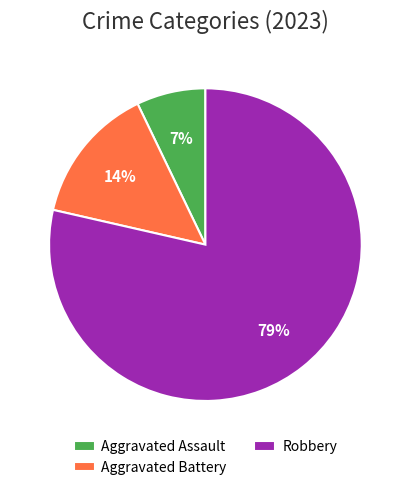

How many segments does this pie chart have?

3